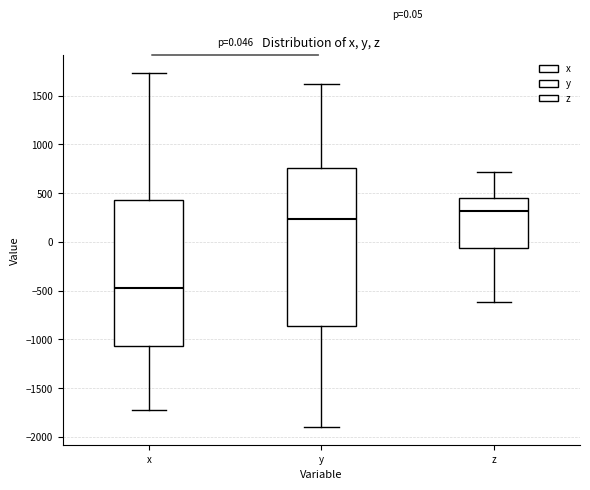

Which box has the highest median line?

z